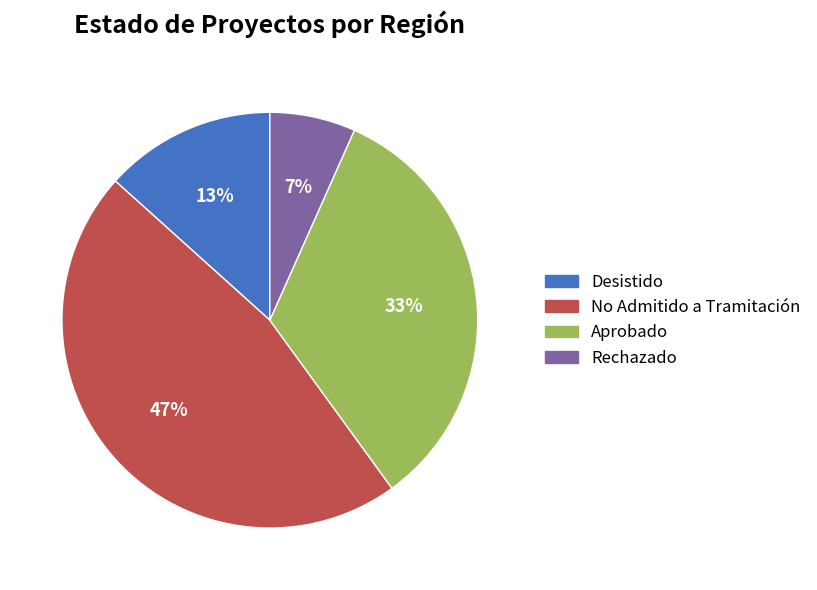

To the nearest percent, what is the average slice percentage?

25%